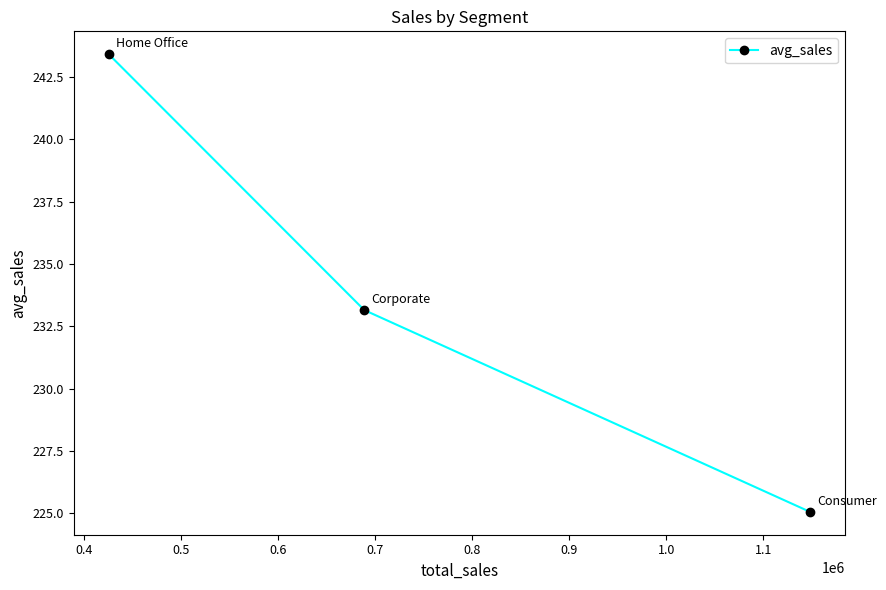

What is the difference between the second highest and minimum values?

8.1